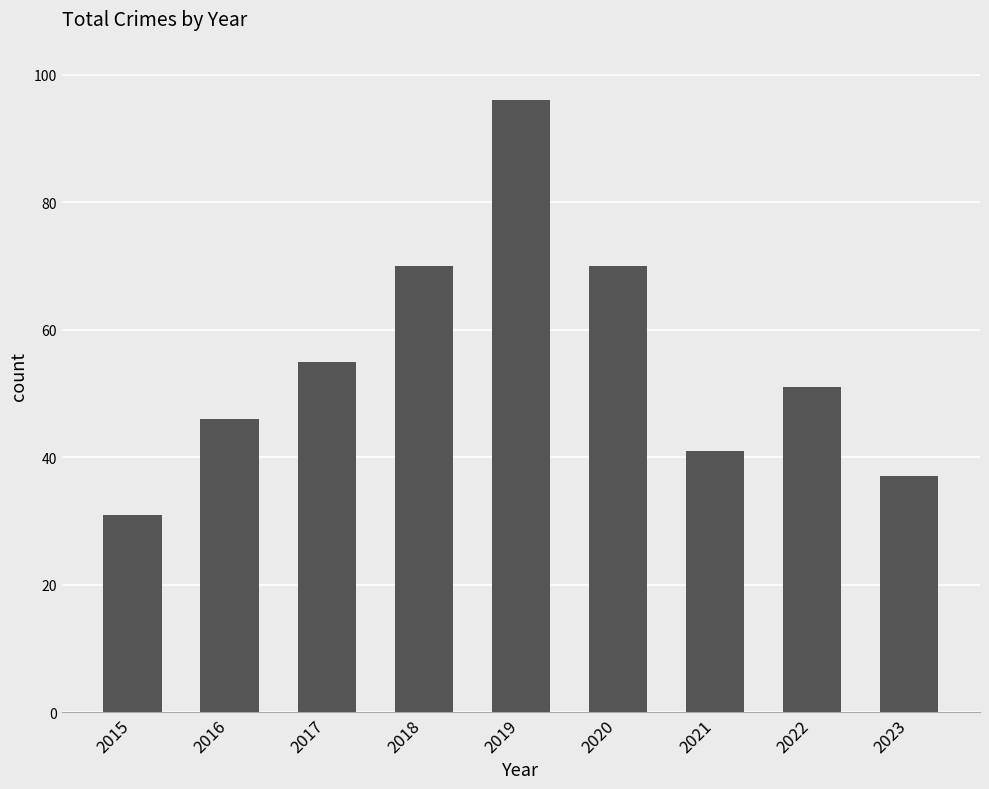

What is the difference between the second highest and second lowest values?

33